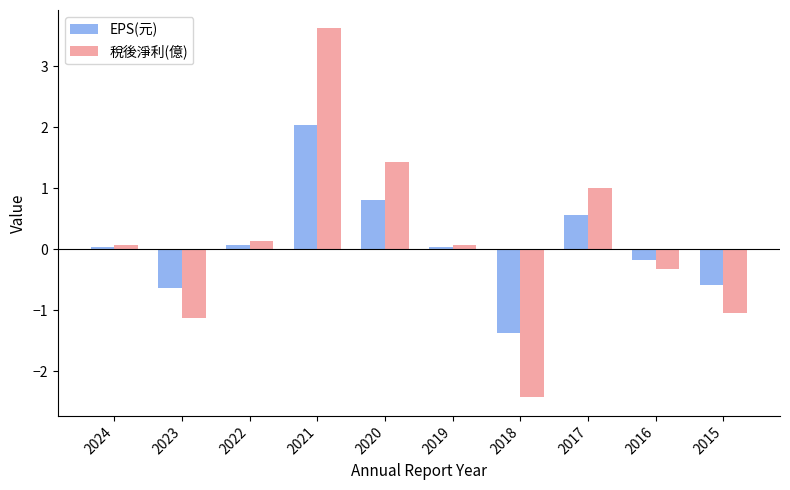

At how many categories does at least one series exceed 0?

6